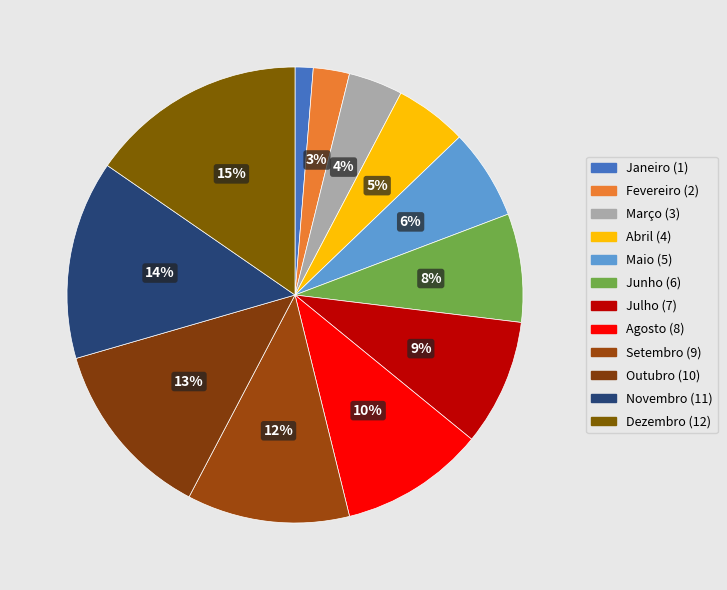

Is there any slice that represents more than half of the pie?

No